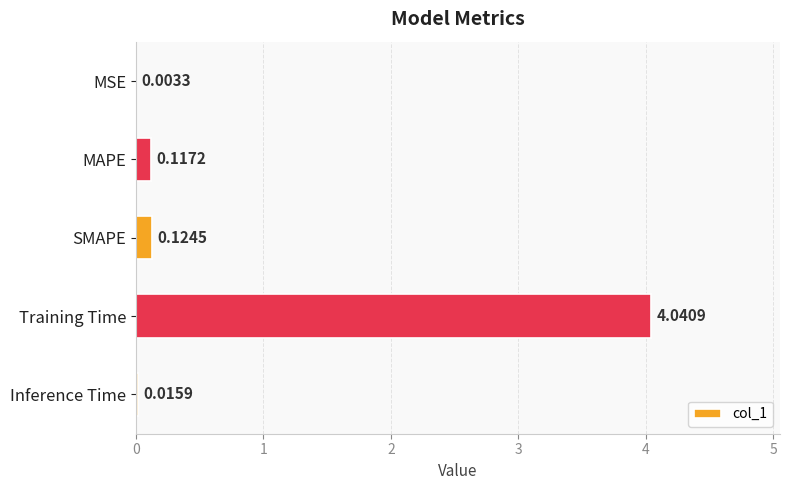

Which label corresponds to the largest value in the chart?

Training Time